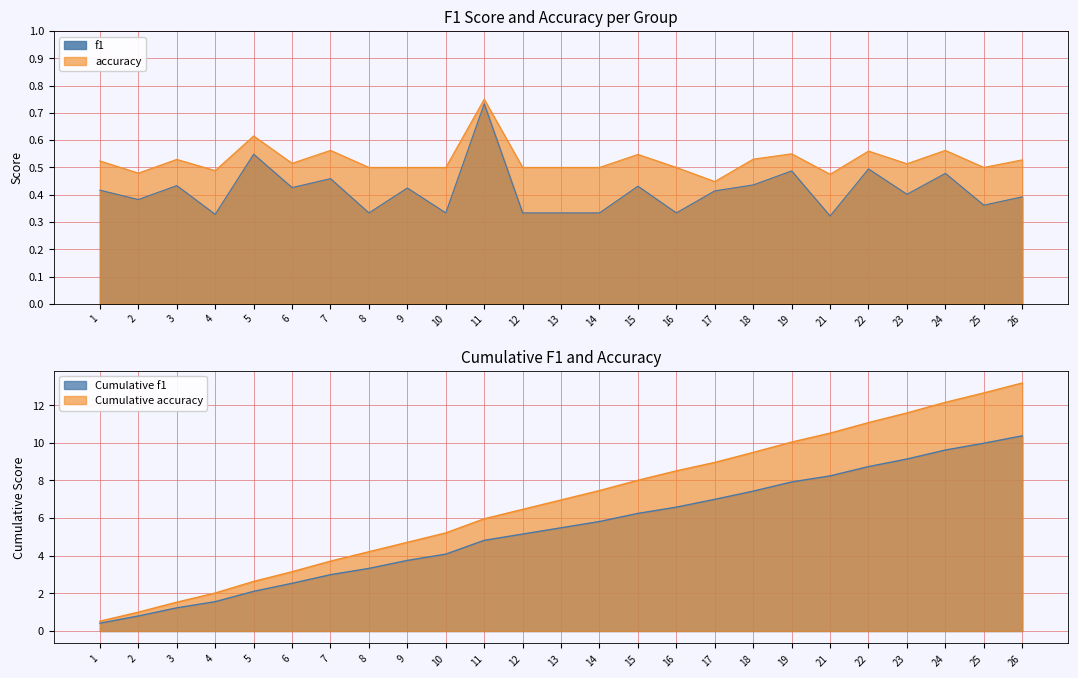

What is the average value of the accuracy series?

0.5